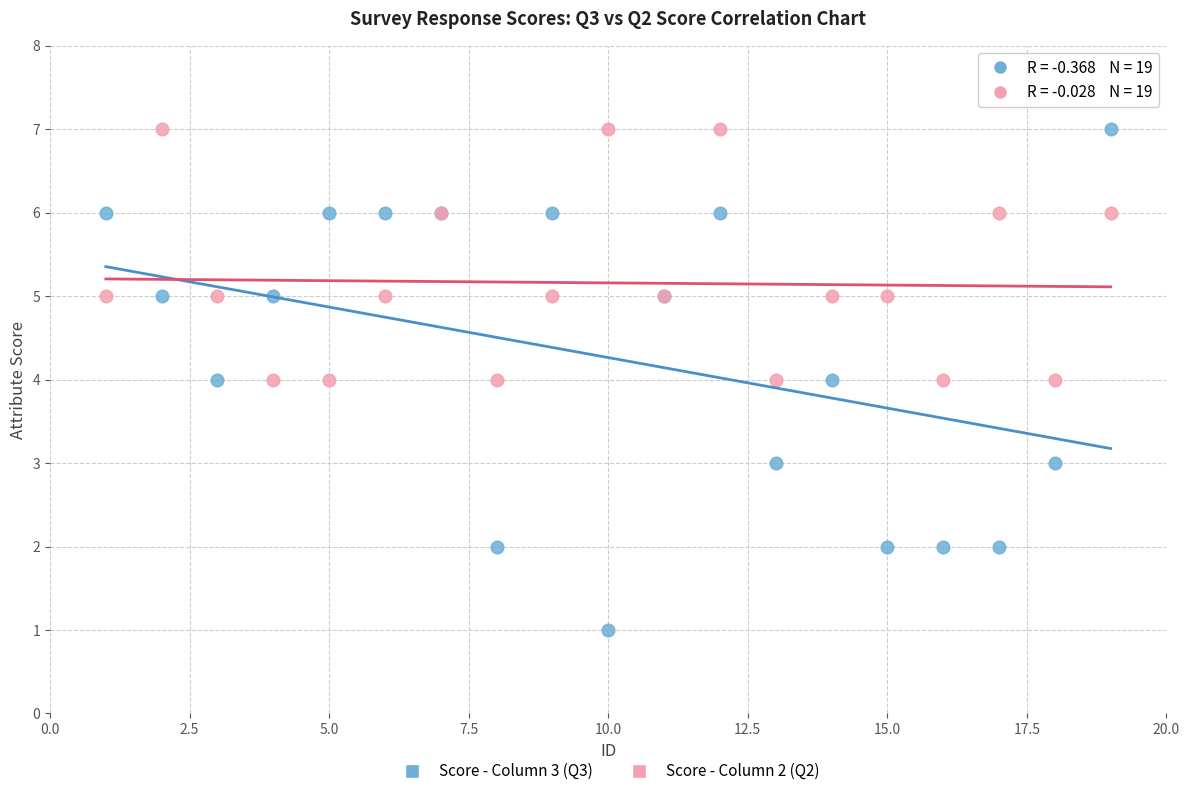

Which series contains the lowest Y value?

Score - Column 3 (Q3)